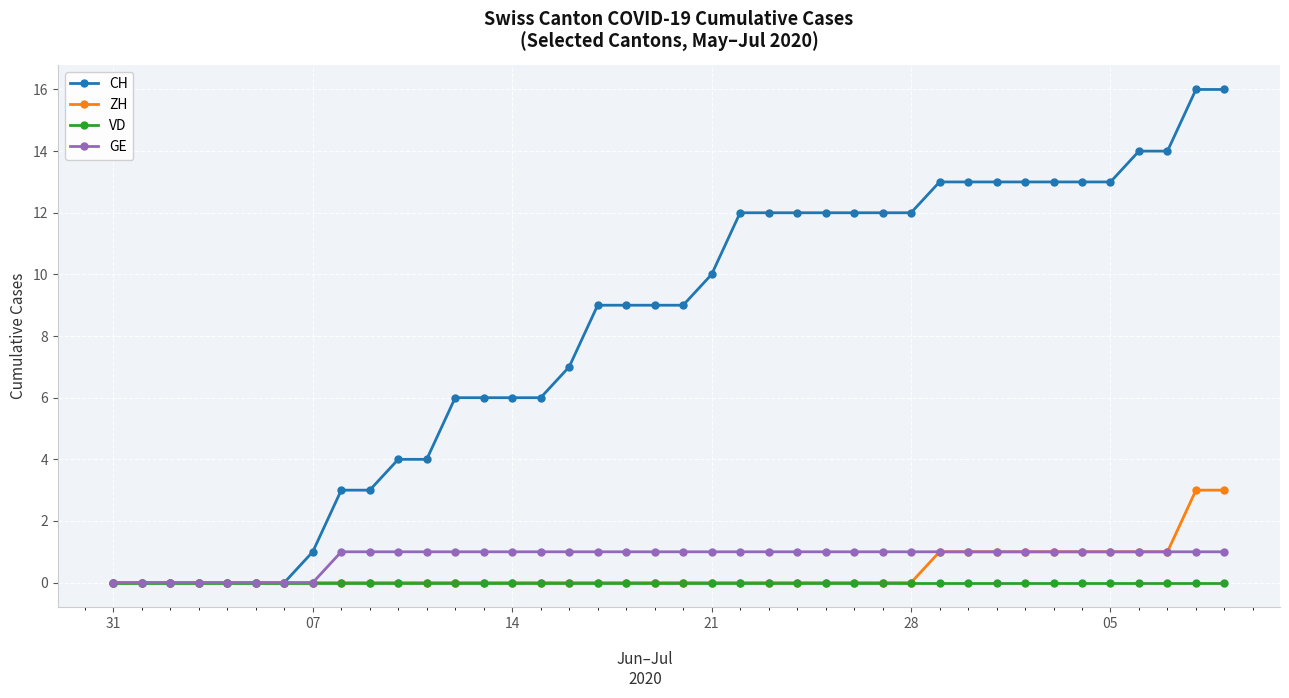

What are all the series names shown in the legend?

CH, ZH, VD, GE